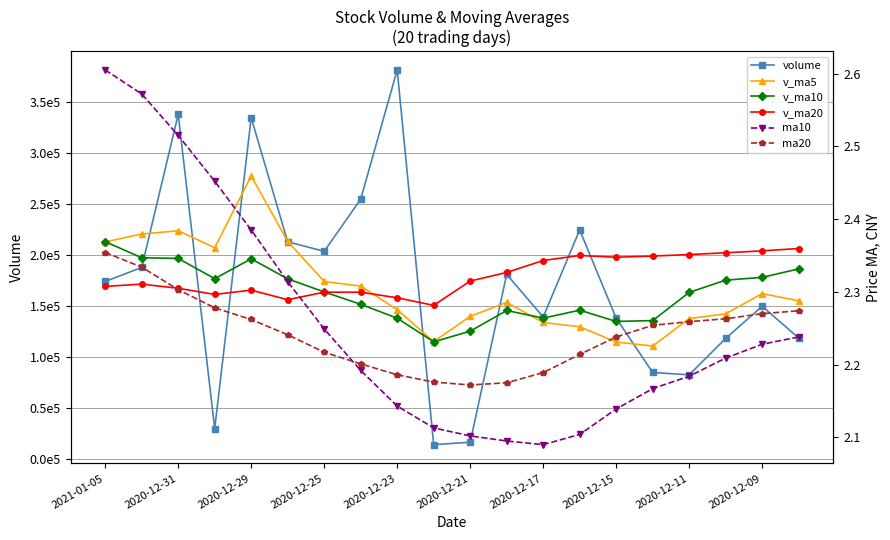

In ma10, how many points are lower than both neighbors (excluding endpoints)?

1